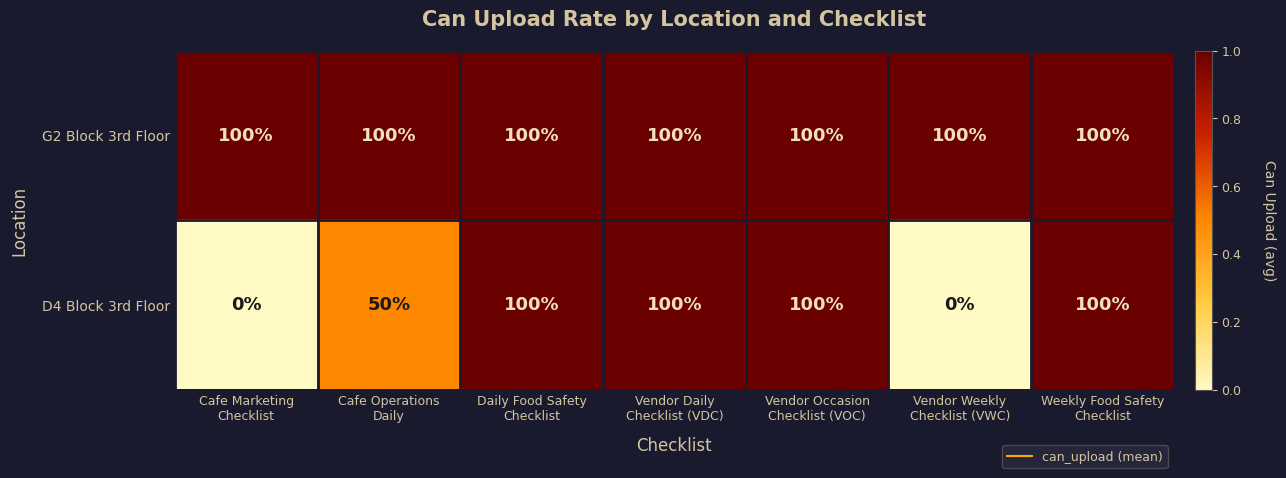

List the series in order of their overall mean, highest first.

G2 Block 3rd Floor, D4 Block 3rd Floor